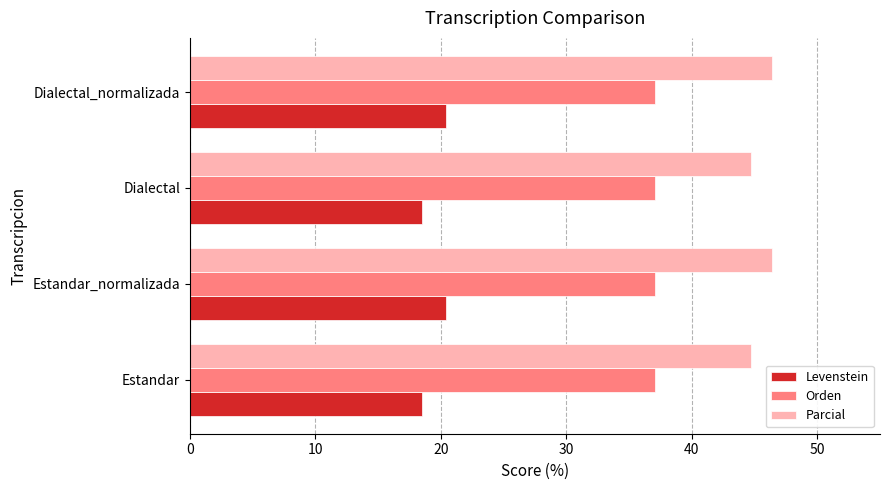

The value of Orden at Dialectal is 11.1. True or false?

False